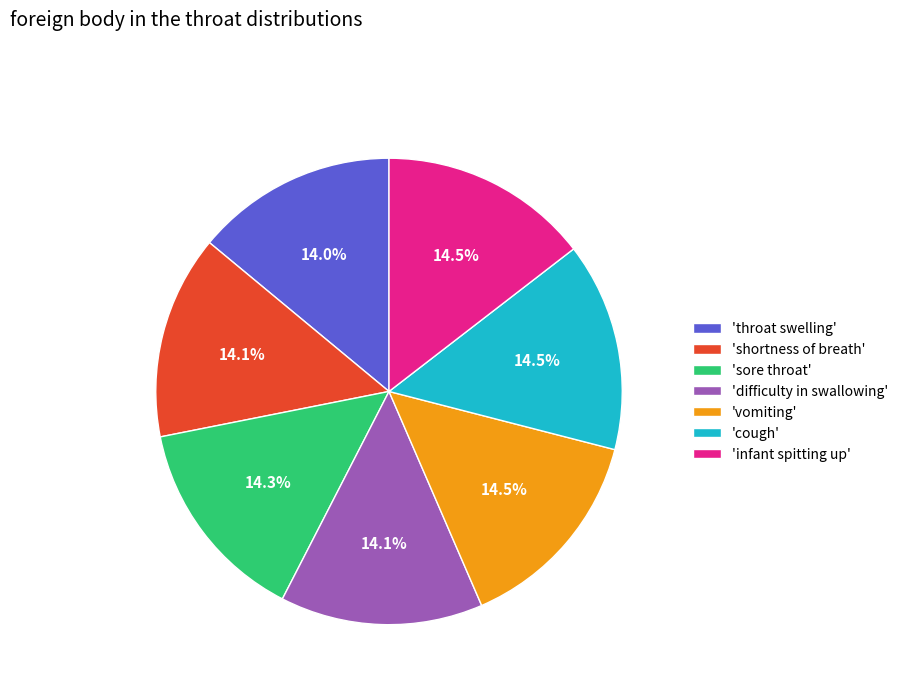

How many slices are in this pie chart?

7